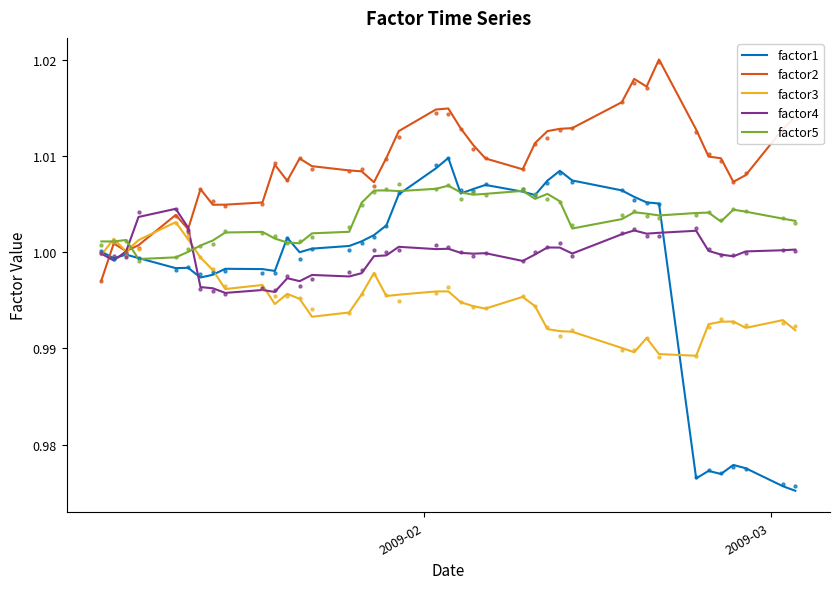

Which series reaches the minimum Y coordinate?

factor1